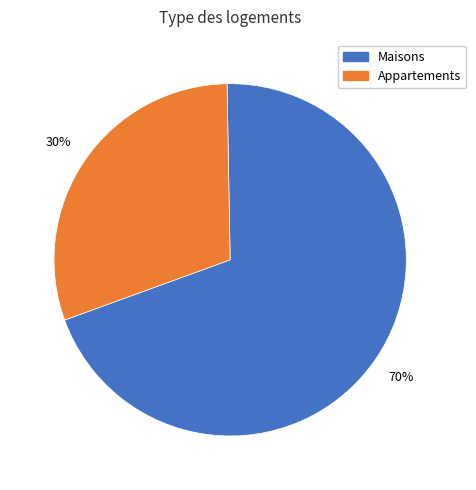

To the nearest percent, what is the average slice percentage?

50%